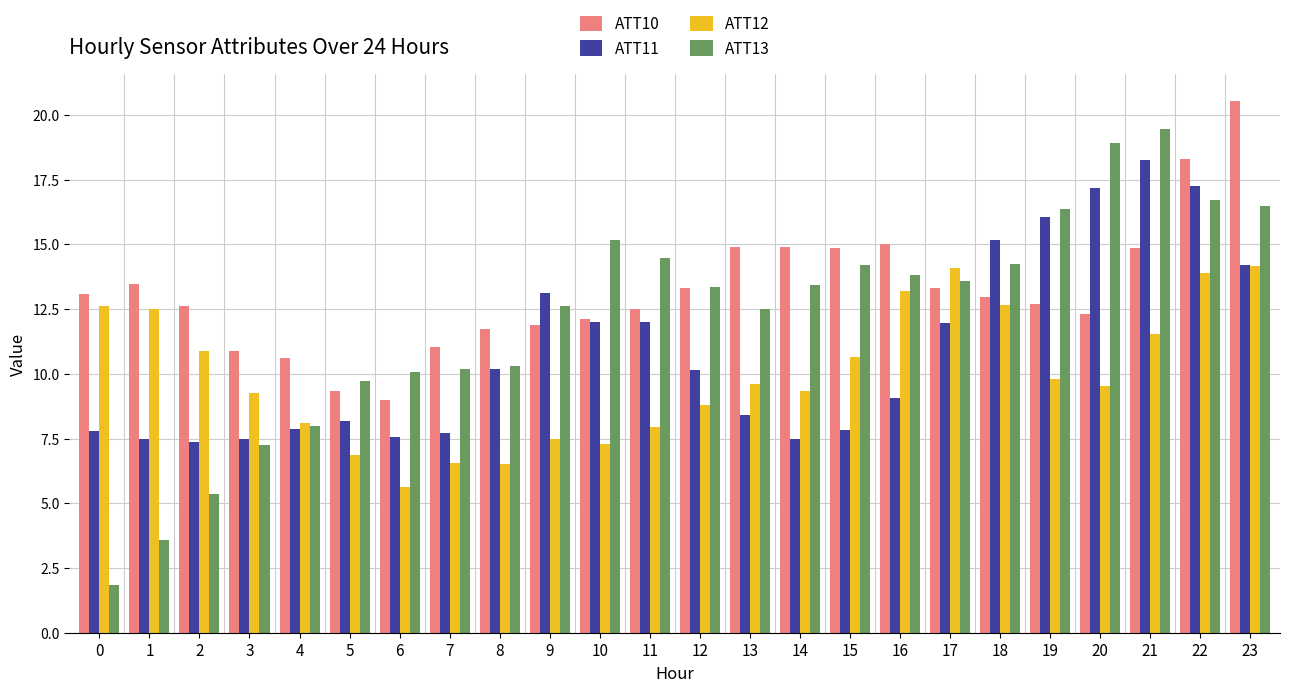

List the series in order of their peak value, lowest first.

ATT12, ATT11, ATT13, ATT10